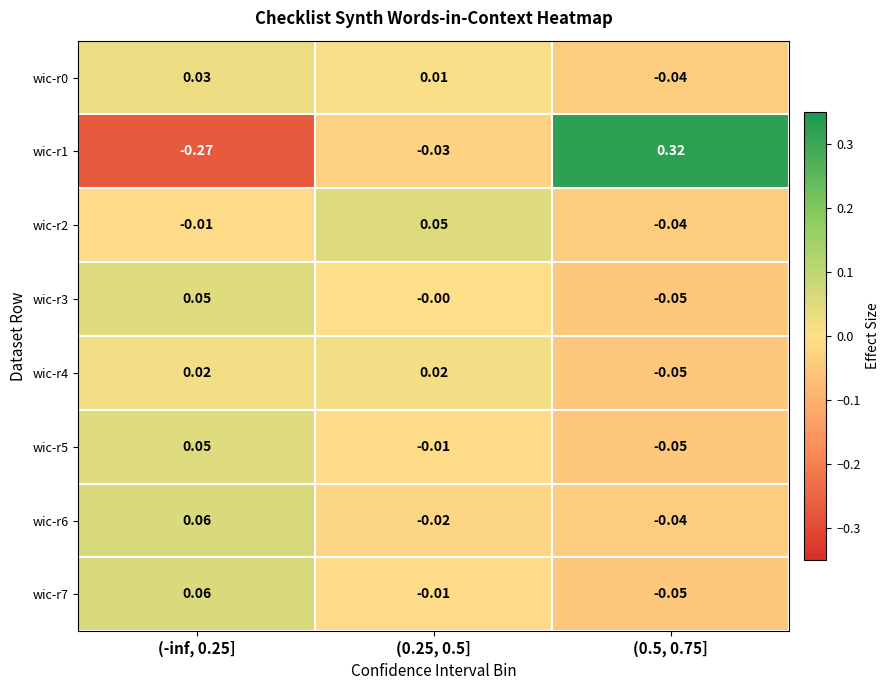

Is the value of wic-r0 at (-inf, 0.25] greater than the value of wic-r4 at (0.25, 0.5]?

Yes